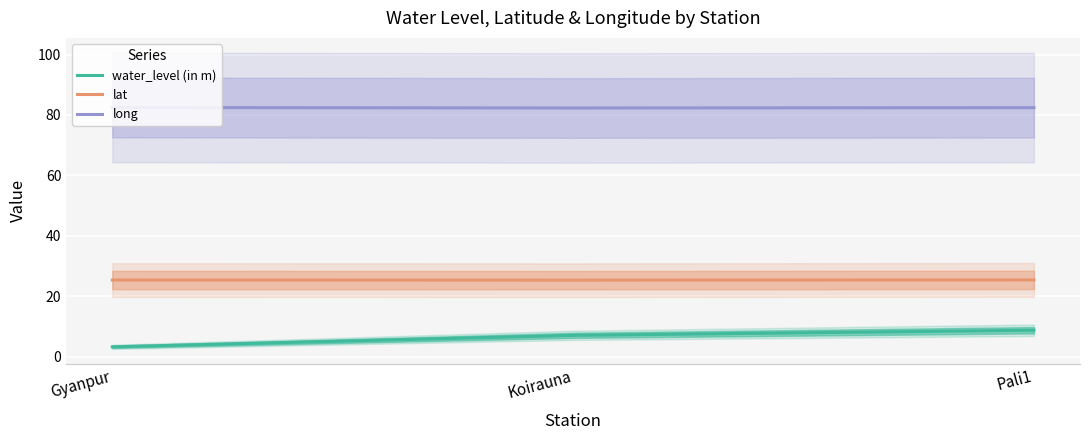

Count the number of data series in this chart.

3